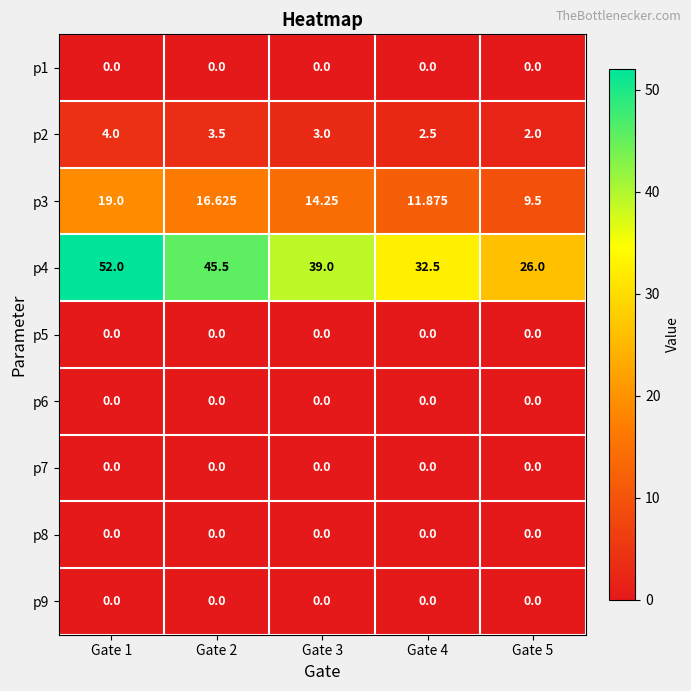

Is the value of p2 at Gate 1 greater than the value of p1 at Gate 5?

Yes